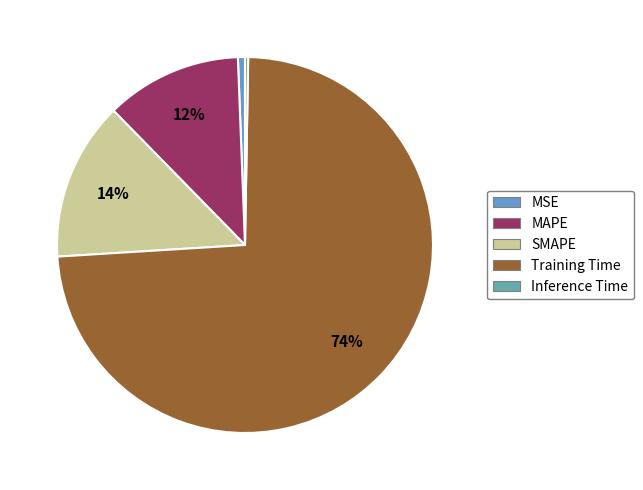

The MSE slice represents 1% of the pie. True or false?

True